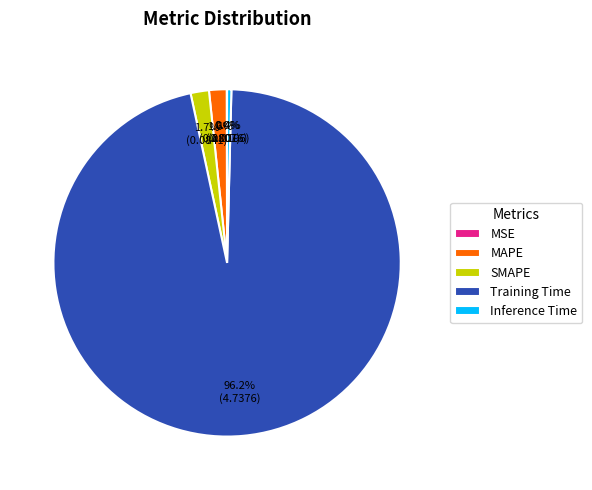

Which slice is the largest?

Training Time